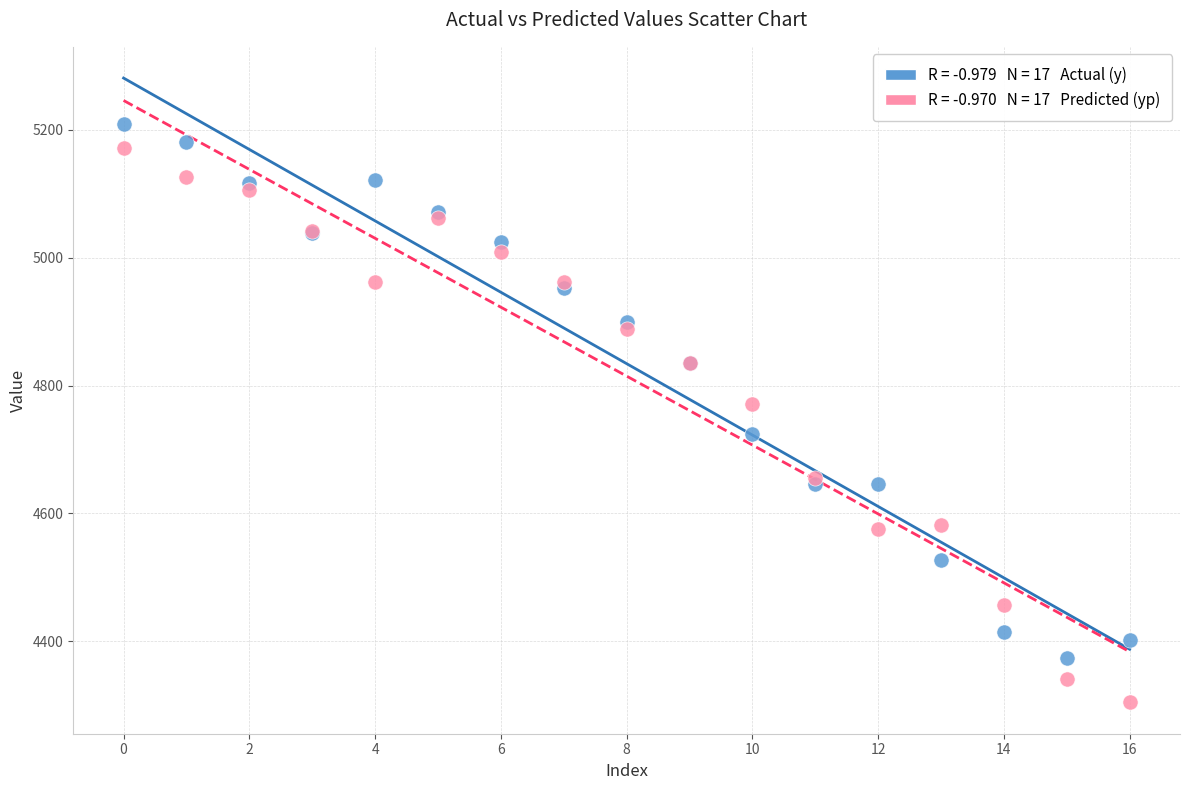

Across all series, what Y value is closest to 4756?

4770.6